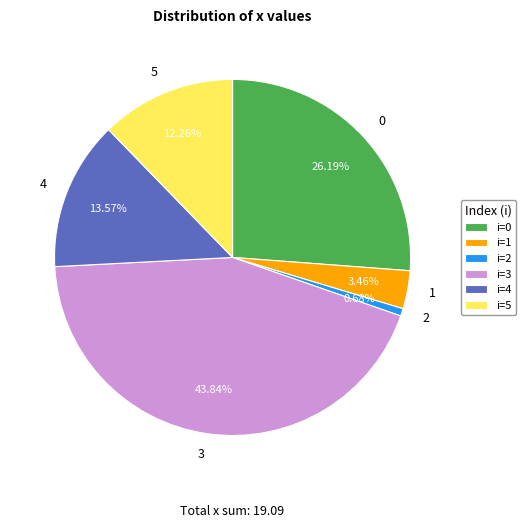

How many slices are in this pie chart?

6